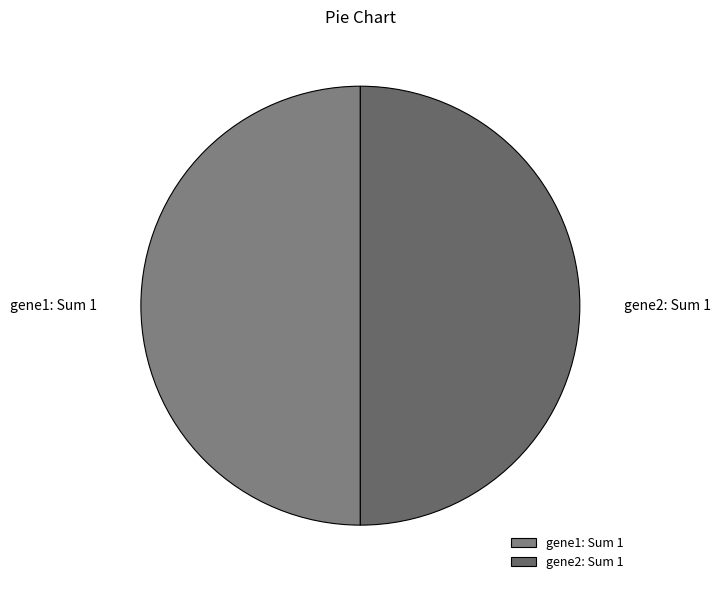

Count the number of slices in the pie.

2